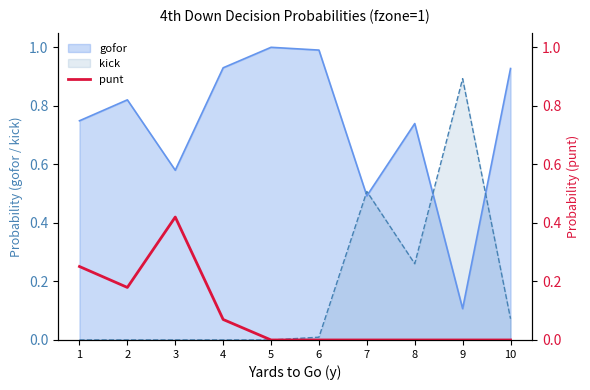

At which category does the data reach its first local peak?

3